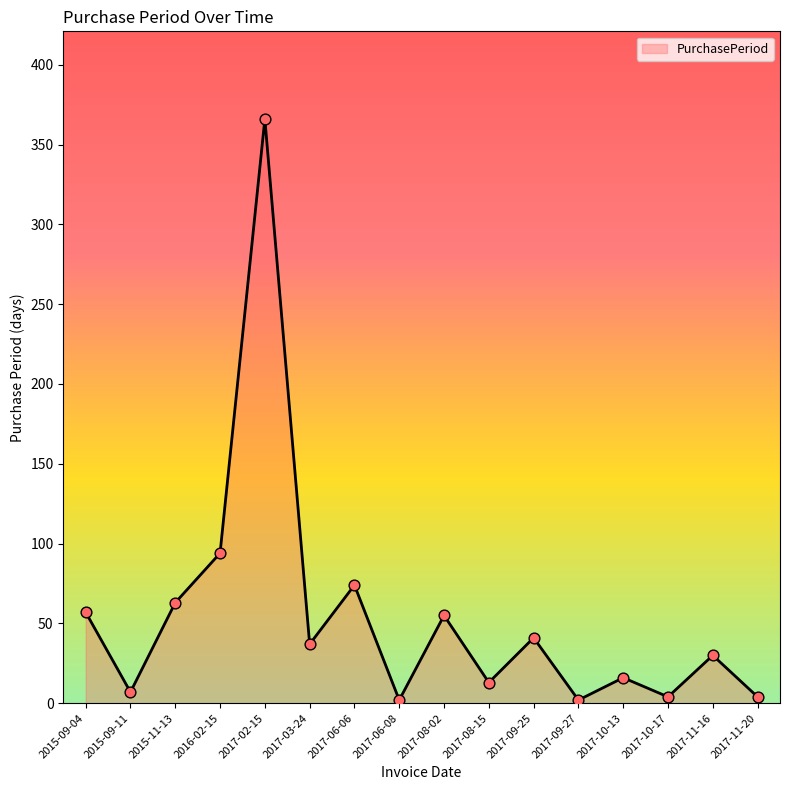

What is the change in value from 2015-11-13 to 2017-02-15?

+303